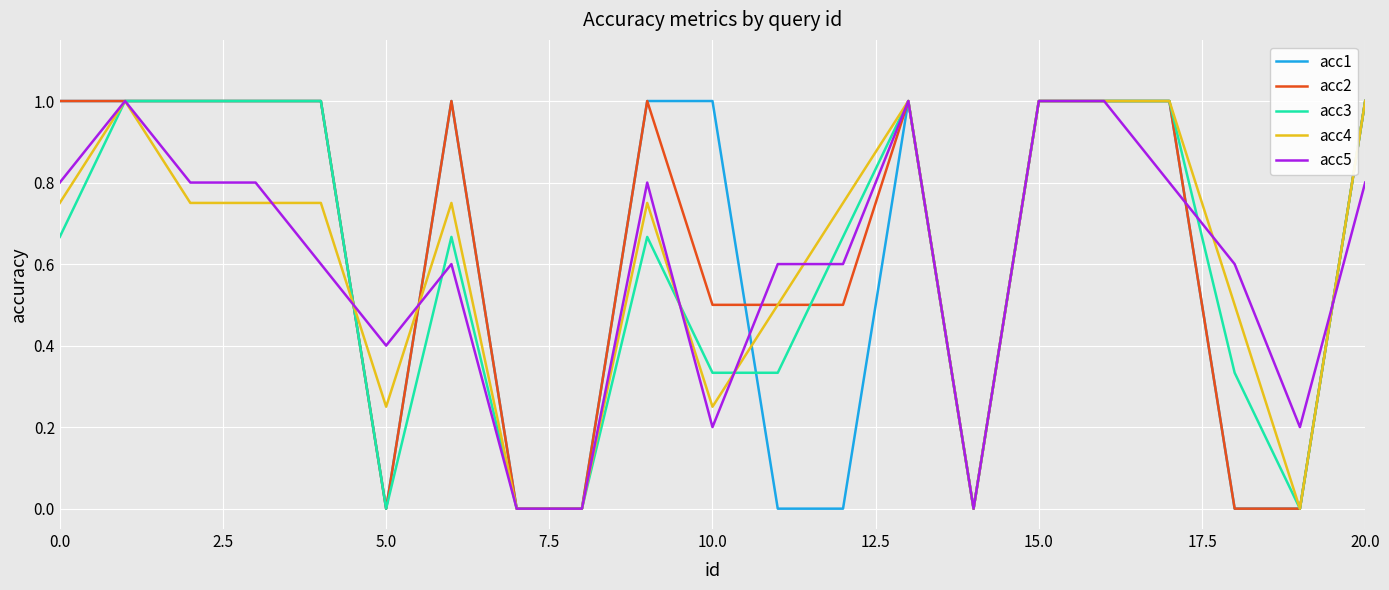

Does the chart display data point markers on the line(s)?

No